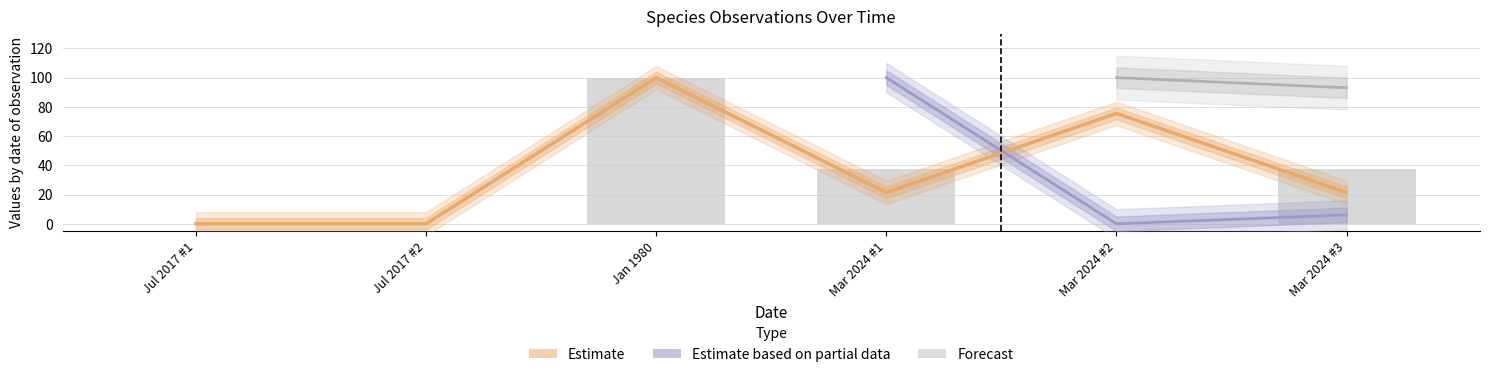

Read the Noggrannhet value at Jan 1980.

100.0